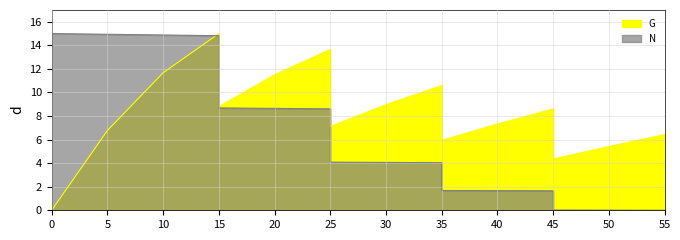

True or false: G has a value of 0.0 at 0.

True